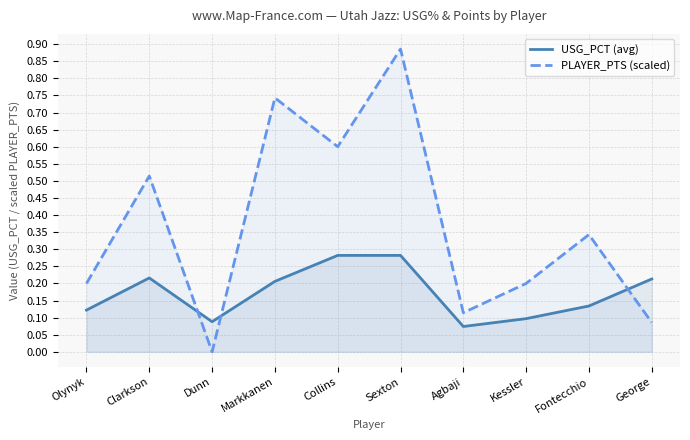

What is the label of the 6th point from the left?

Sexton